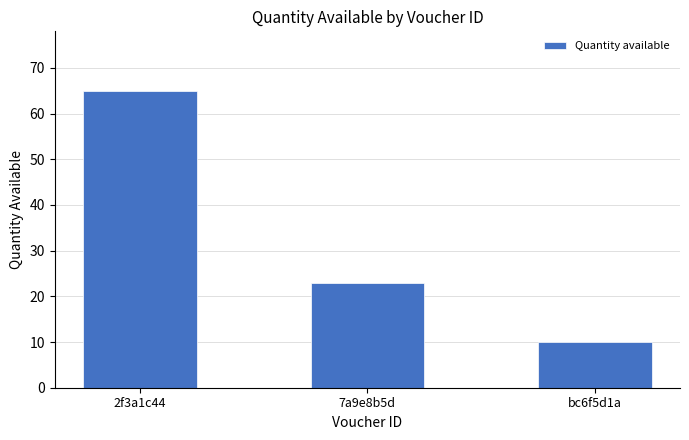

What is the label of the 2nd bar from the right?

7a9e8b5d